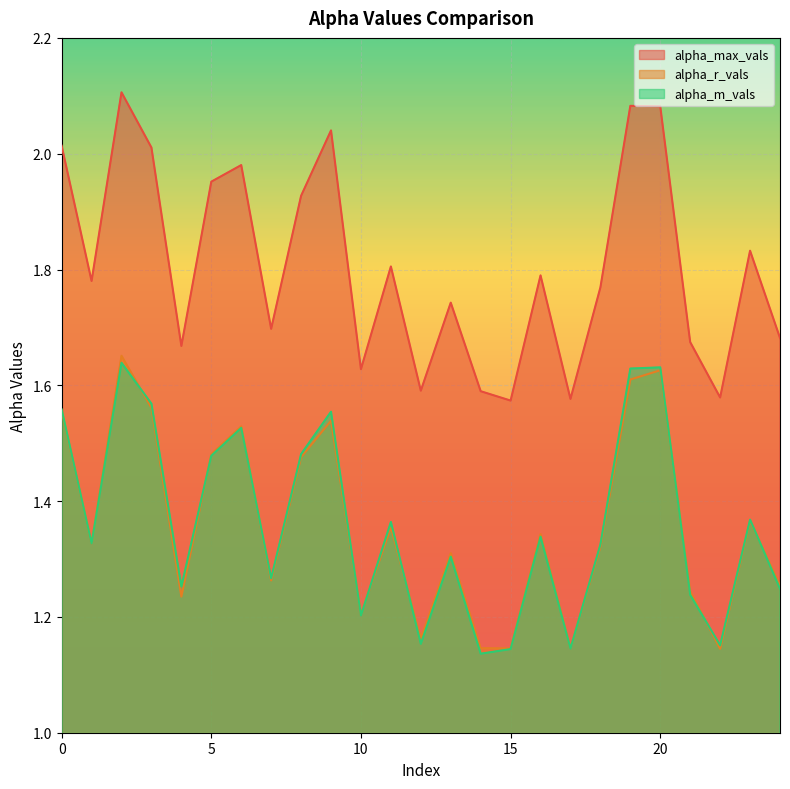

At how many categories does at least one series exceed 1?

25